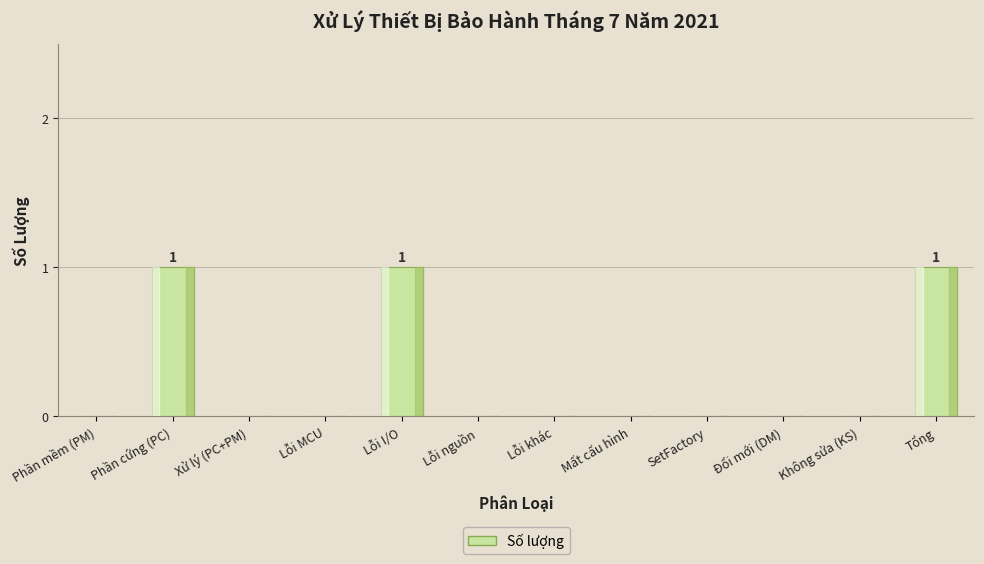

The chart shows a value of 0 at Lỗi nguồn. True or false?

True